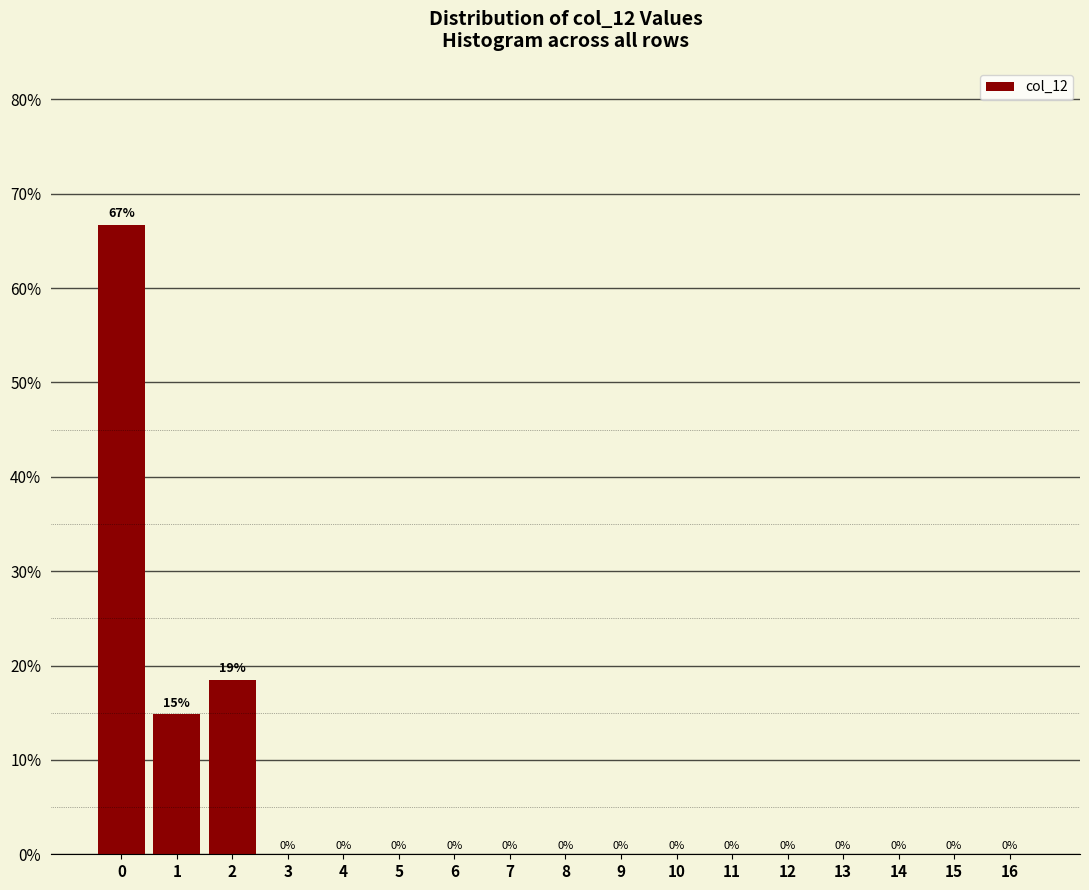

Which range on the x-axis has the tallest bar?

-0.5 to 0.5